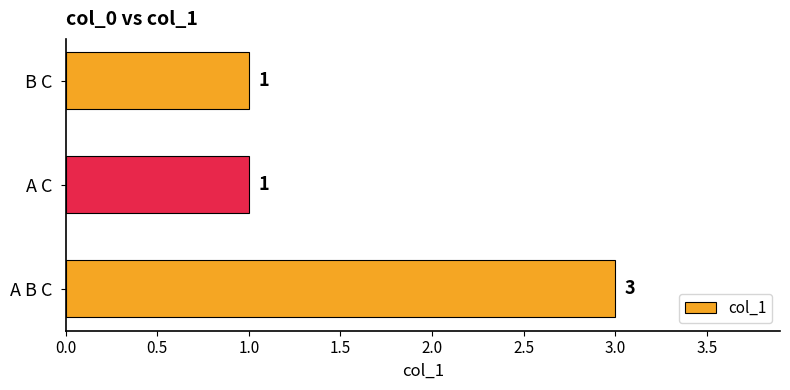

What is the minimum value shown in the chart?

1